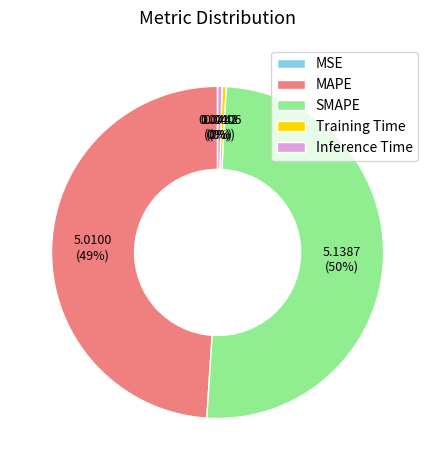

To the nearest percent, what is the average slice percentage?

20%